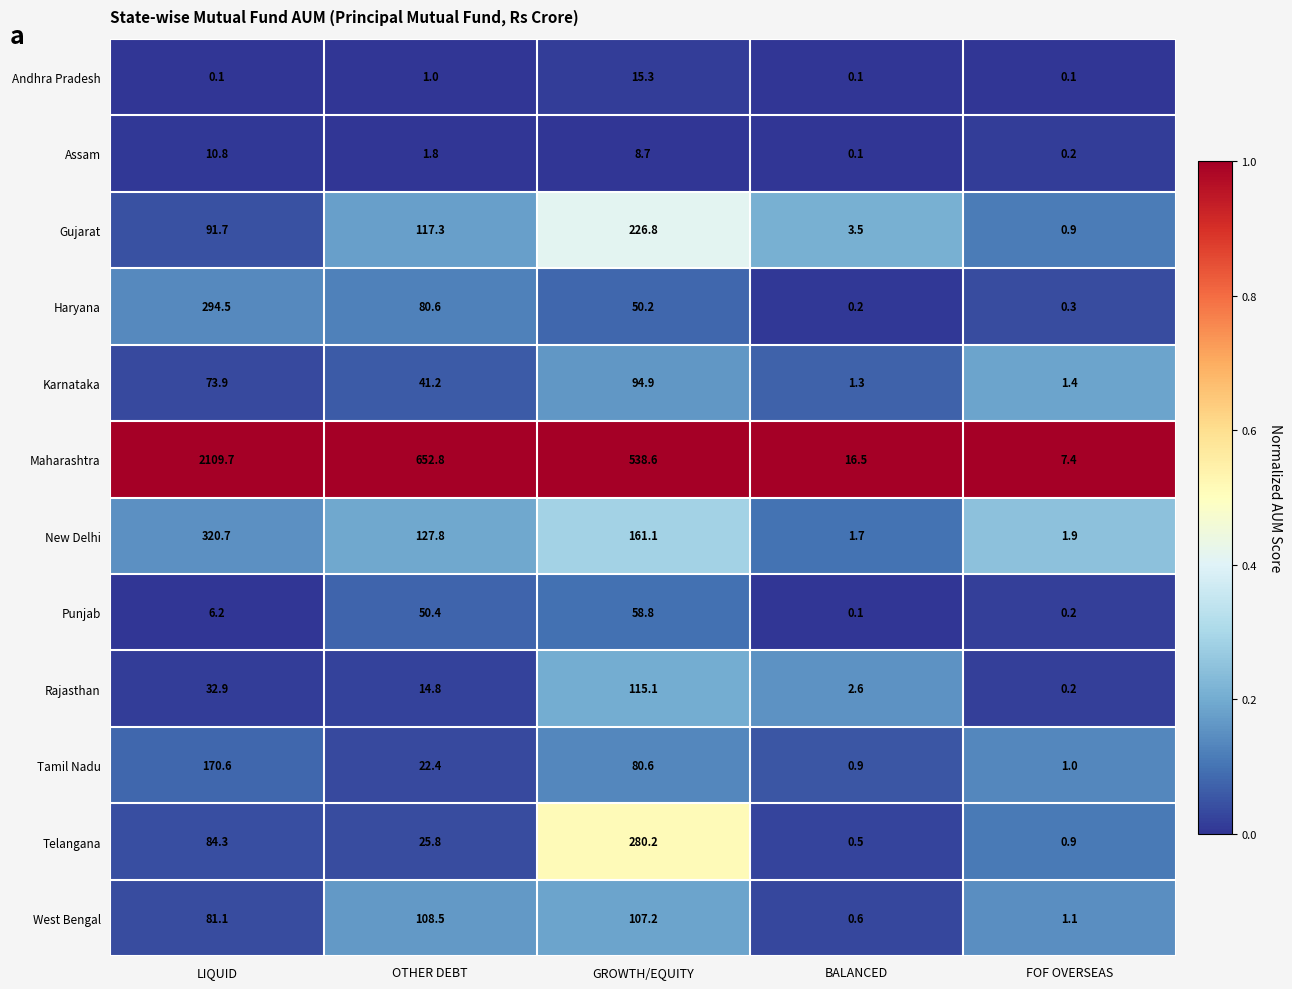

Which series has the widest spread of values?

Maharashtra